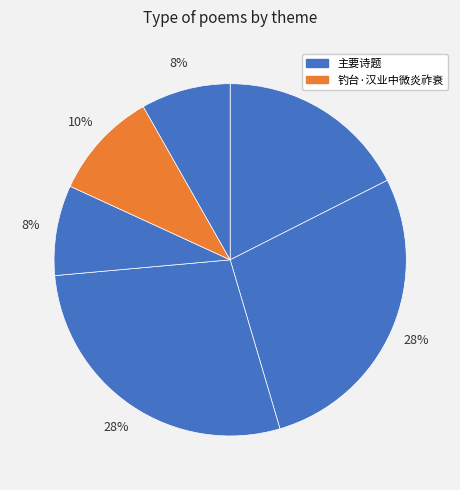

How many segments does this pie chart have?

6